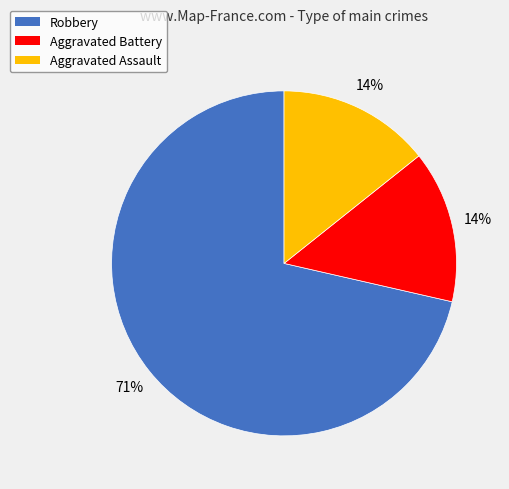

Combined, do Robbery and Aggravated Assault account for over 50%?

Yes